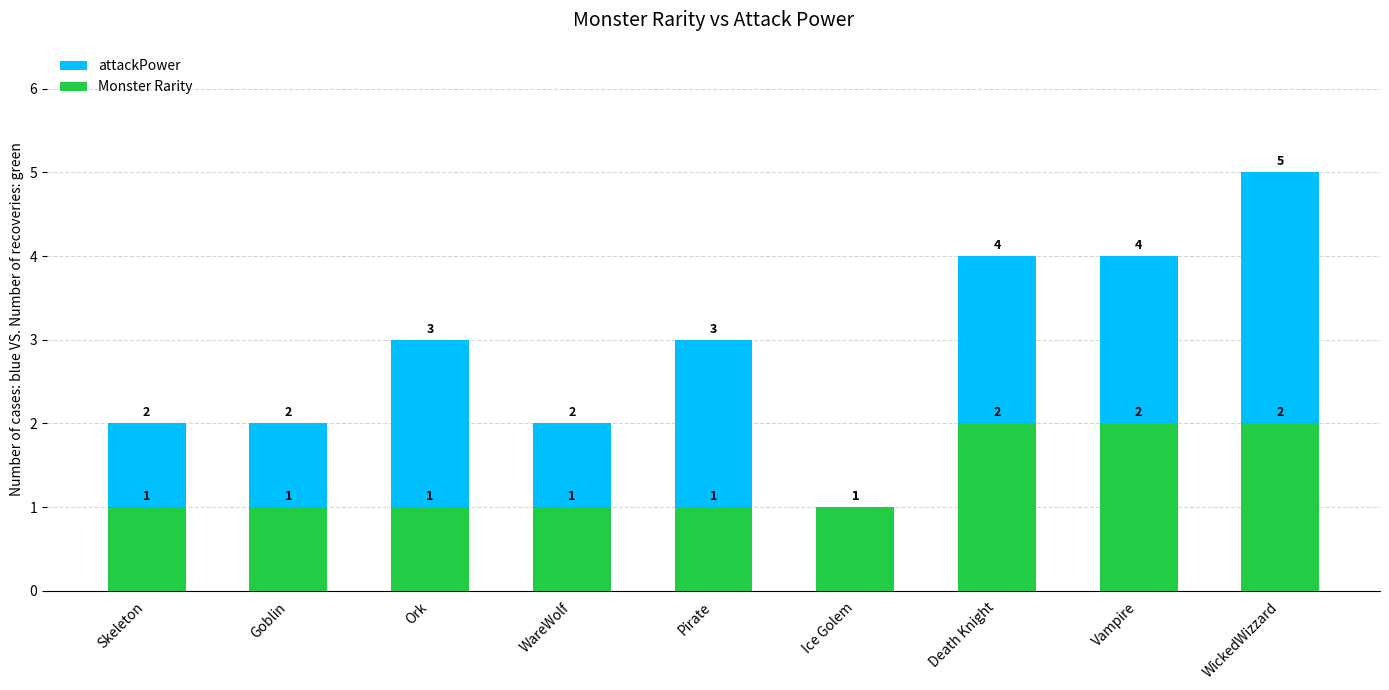

What is the label of the 1st bar from the left?

Skeleton